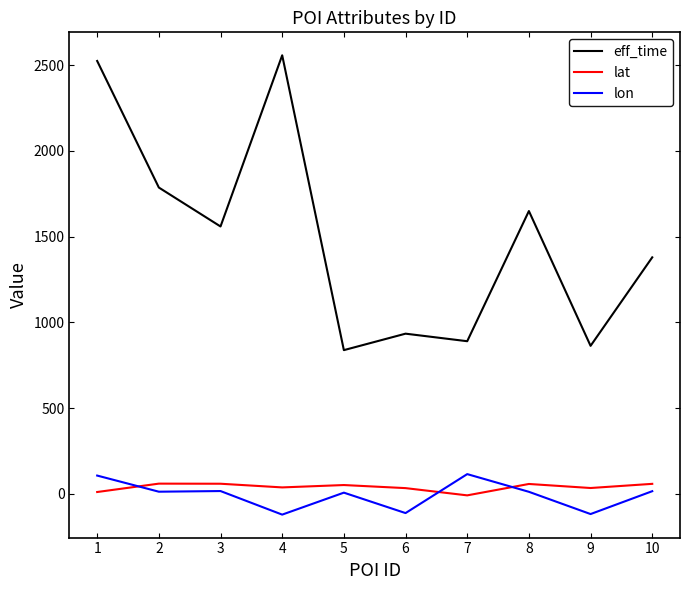

At 7, list the series in order from largest to smallest.

eff_time, lon, lat